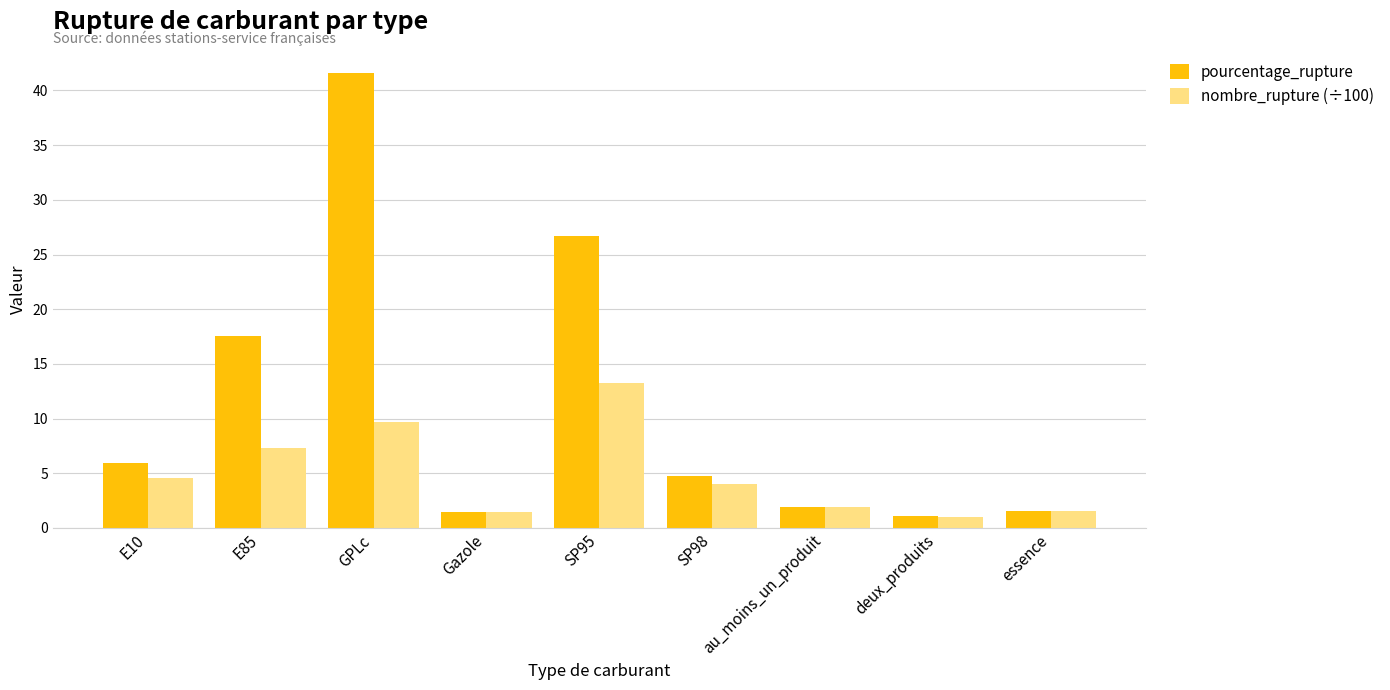

What is the highest value of the nombre_rupture (÷100) series?

13.3